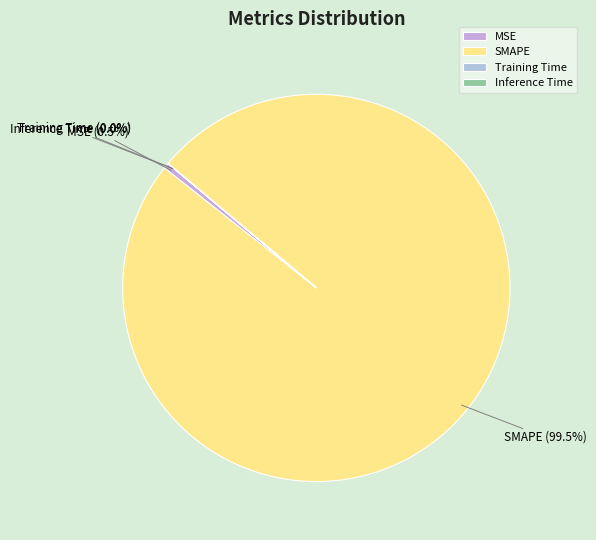

What is the largest slice in the pie chart?

SMAPE